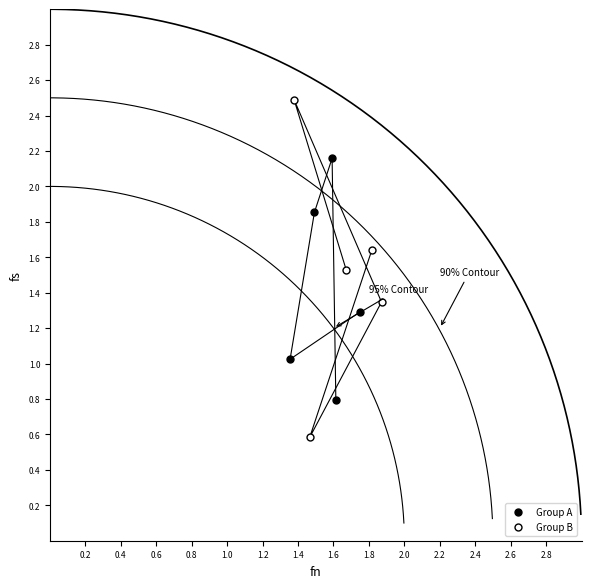

Reading left to right, list all the values displayed in this chart.

Group A: 0.8	2.2	1.9	1.0	1.3
Group B: 1.6	0.6	1.3	2.5	1.5